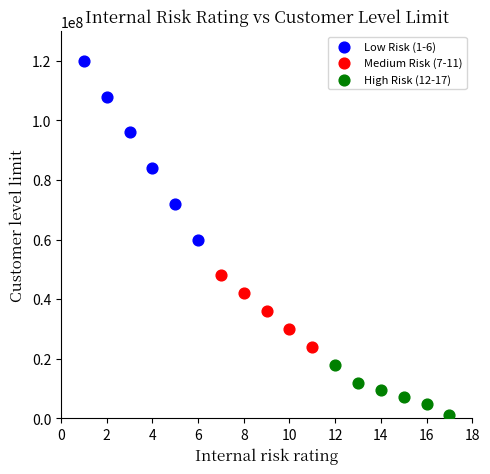

Which series contains the lowest Y value?

High Risk (12-17)